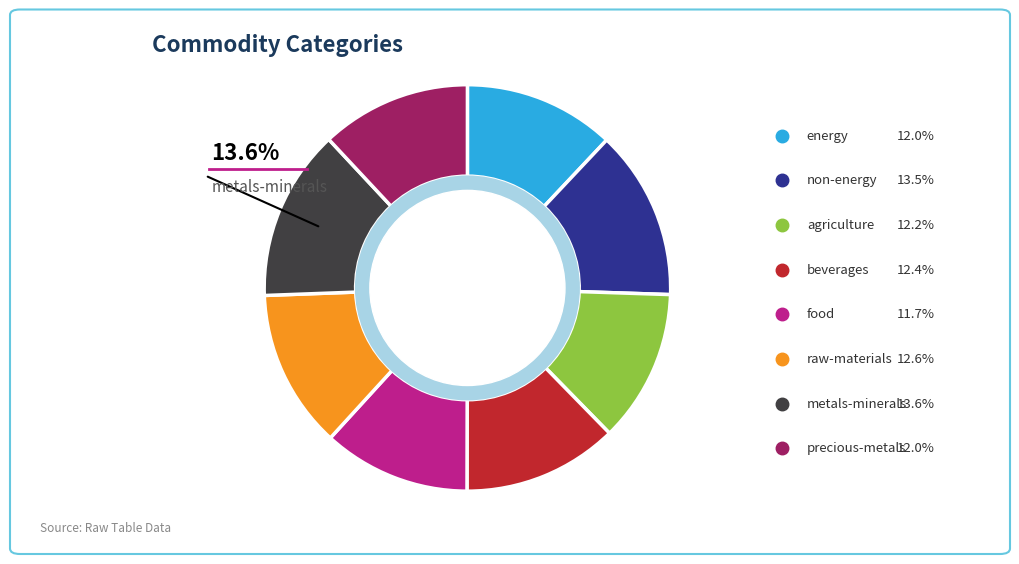

Does any single category account for the majority?

No